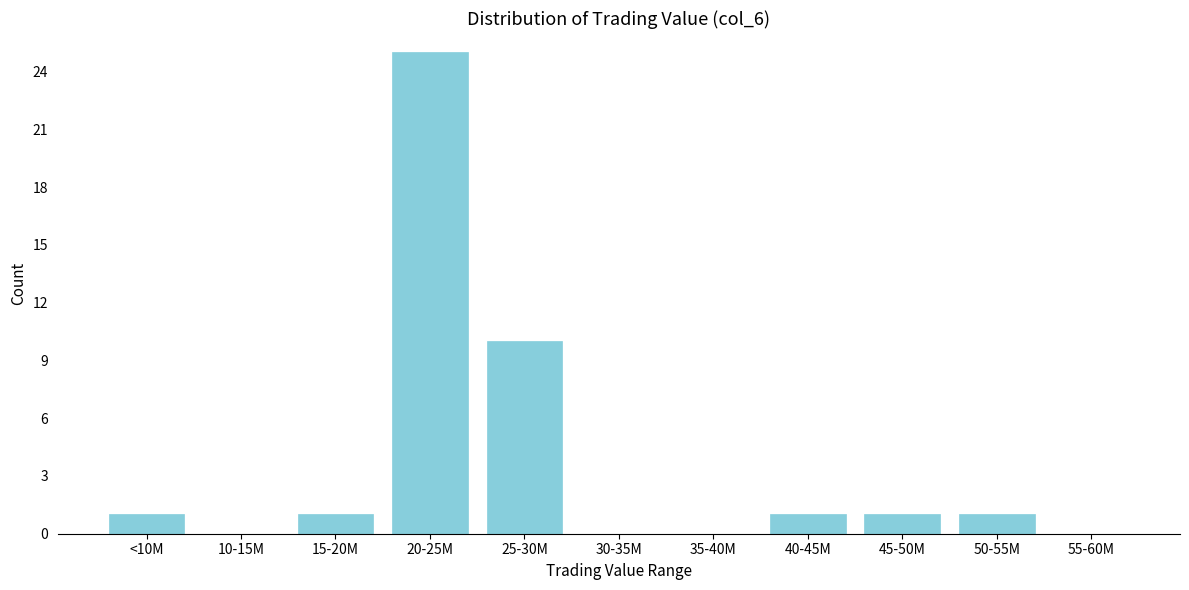

Reading right to left, list all the values displayed in this chart.

55-60M=0	50-55M=1	45-50M=1	40-45M=1	35-40M=0	30-35M=0	25-30M=10	20-25M=25	15-20M=1	10-15M=0	<10M=1